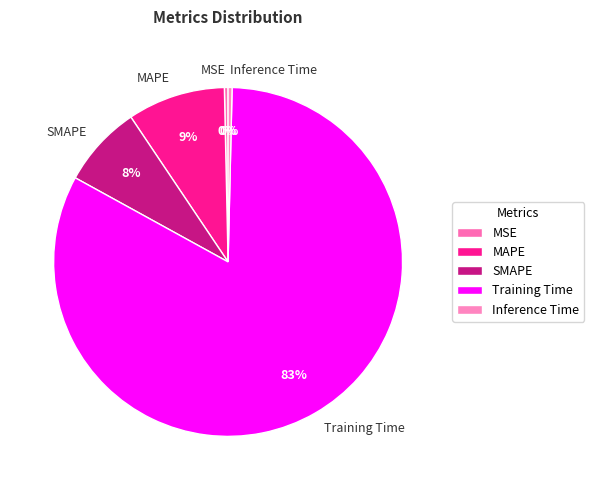

Count the number of slices in the pie.

5